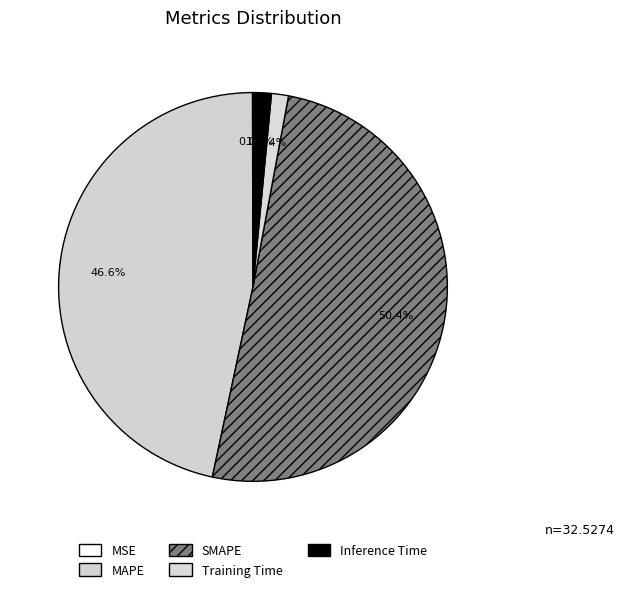

Which slice is the largest?

SMAPE